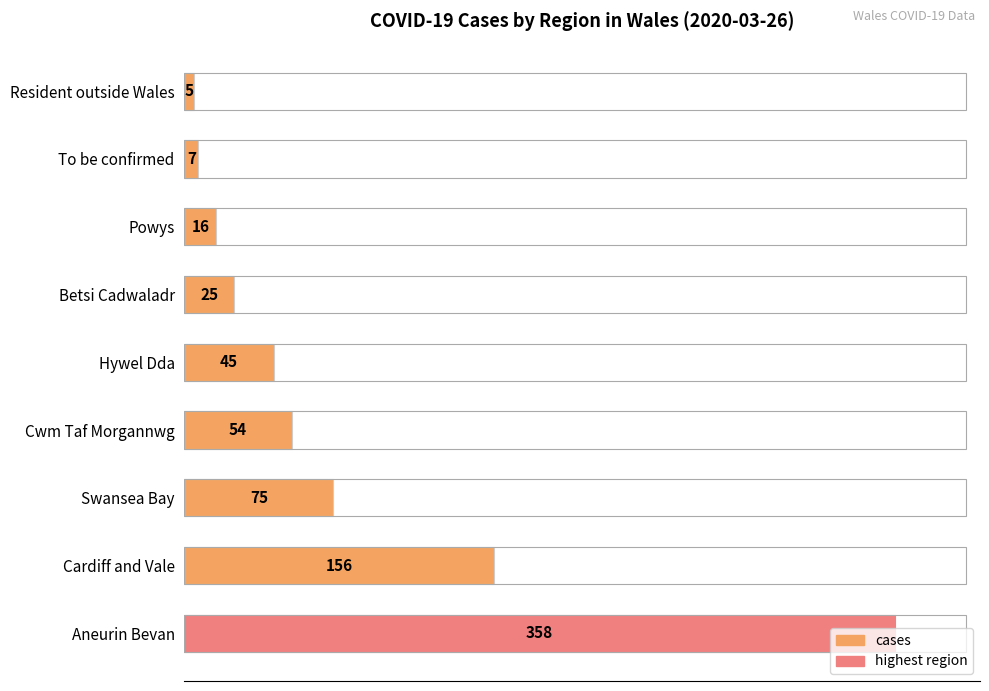

What is the change in value from Betsi Cadwaladr to Cwm Taf Morgannwg?

+29